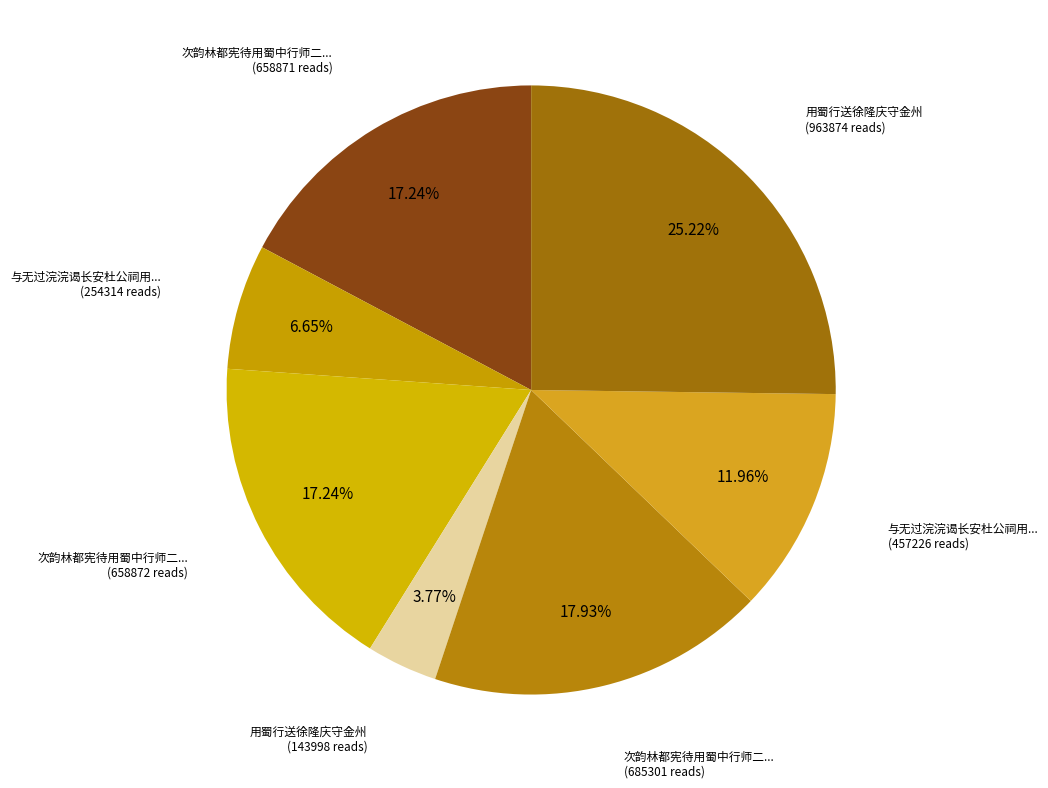

How many slices are in this pie chart?

7